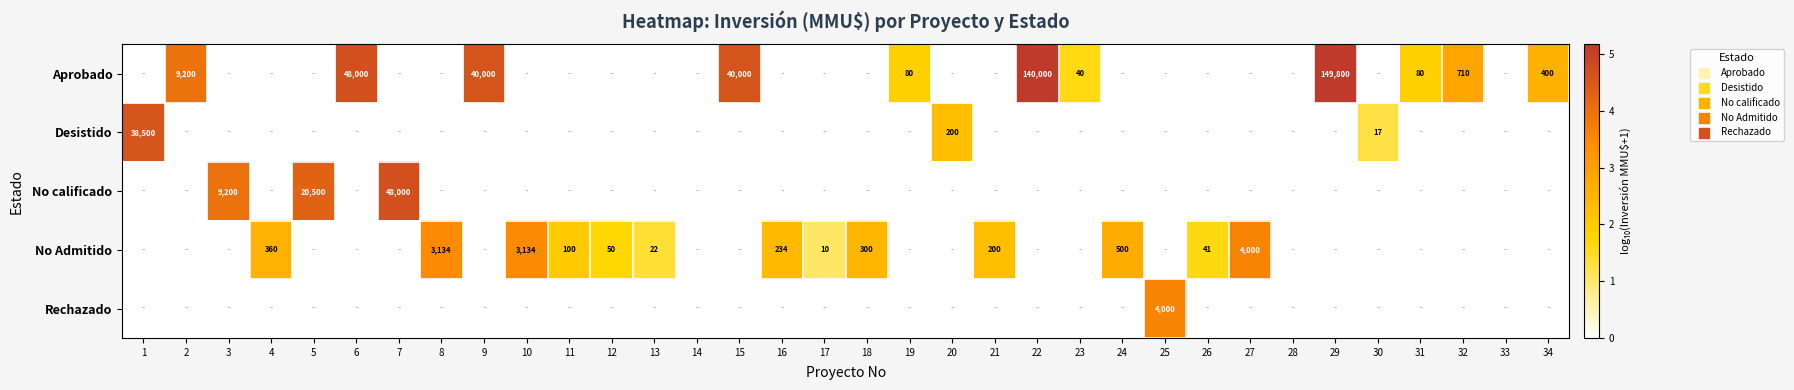

Which label corresponds to the largest value in the chart?

29